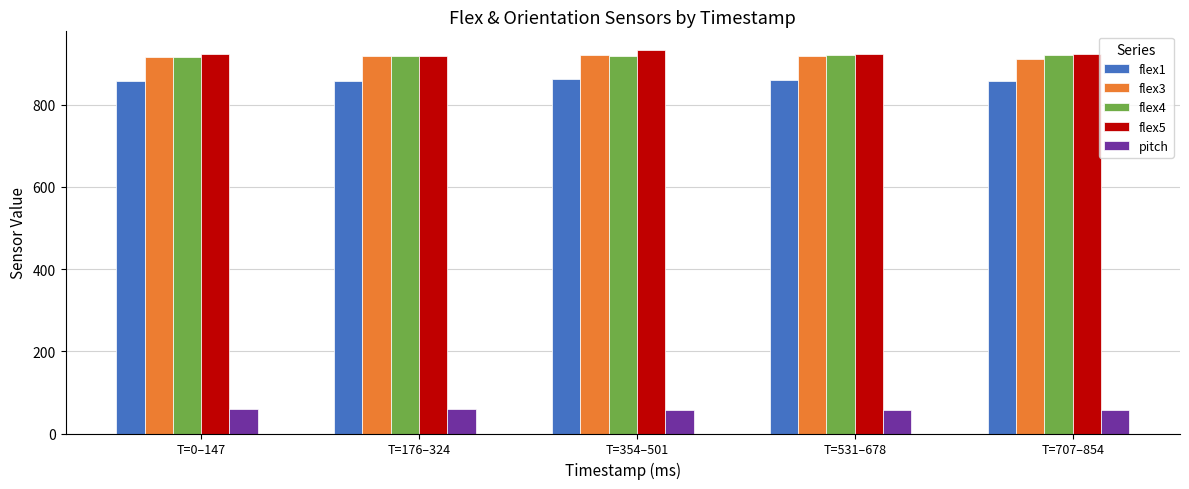

Are the bars grouped side by side (vs. stacked)?

Yes